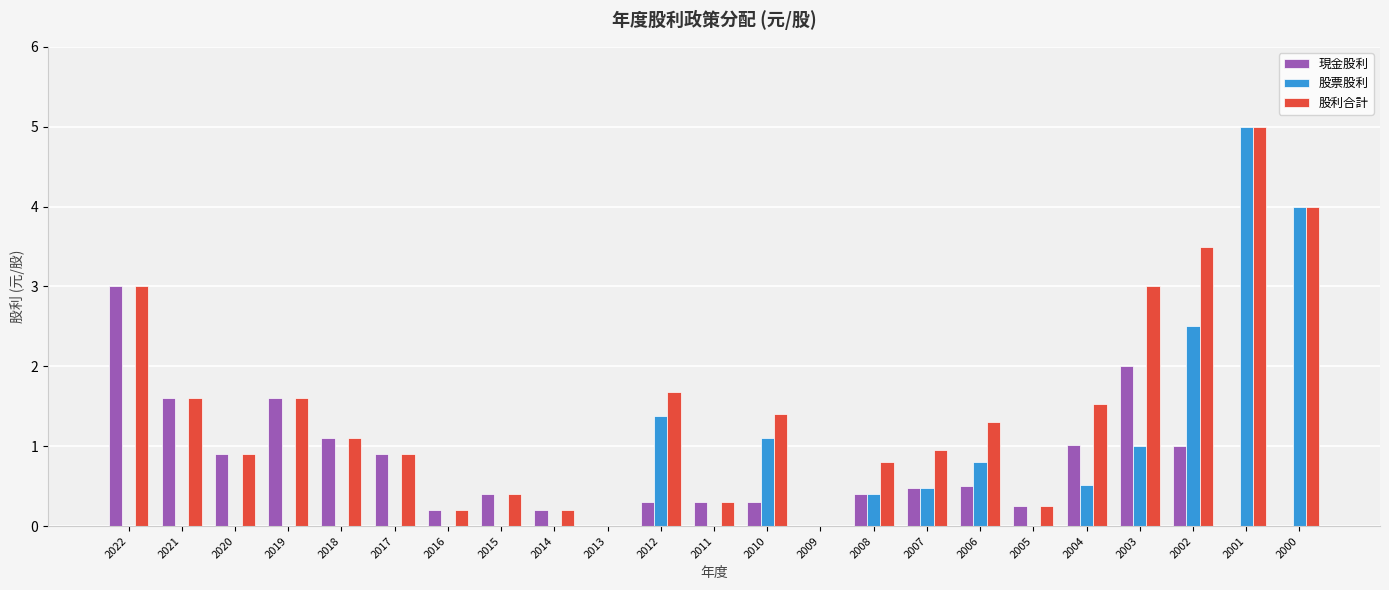

The value of 股利合計 at 2010 is 0.4. True or false?

False